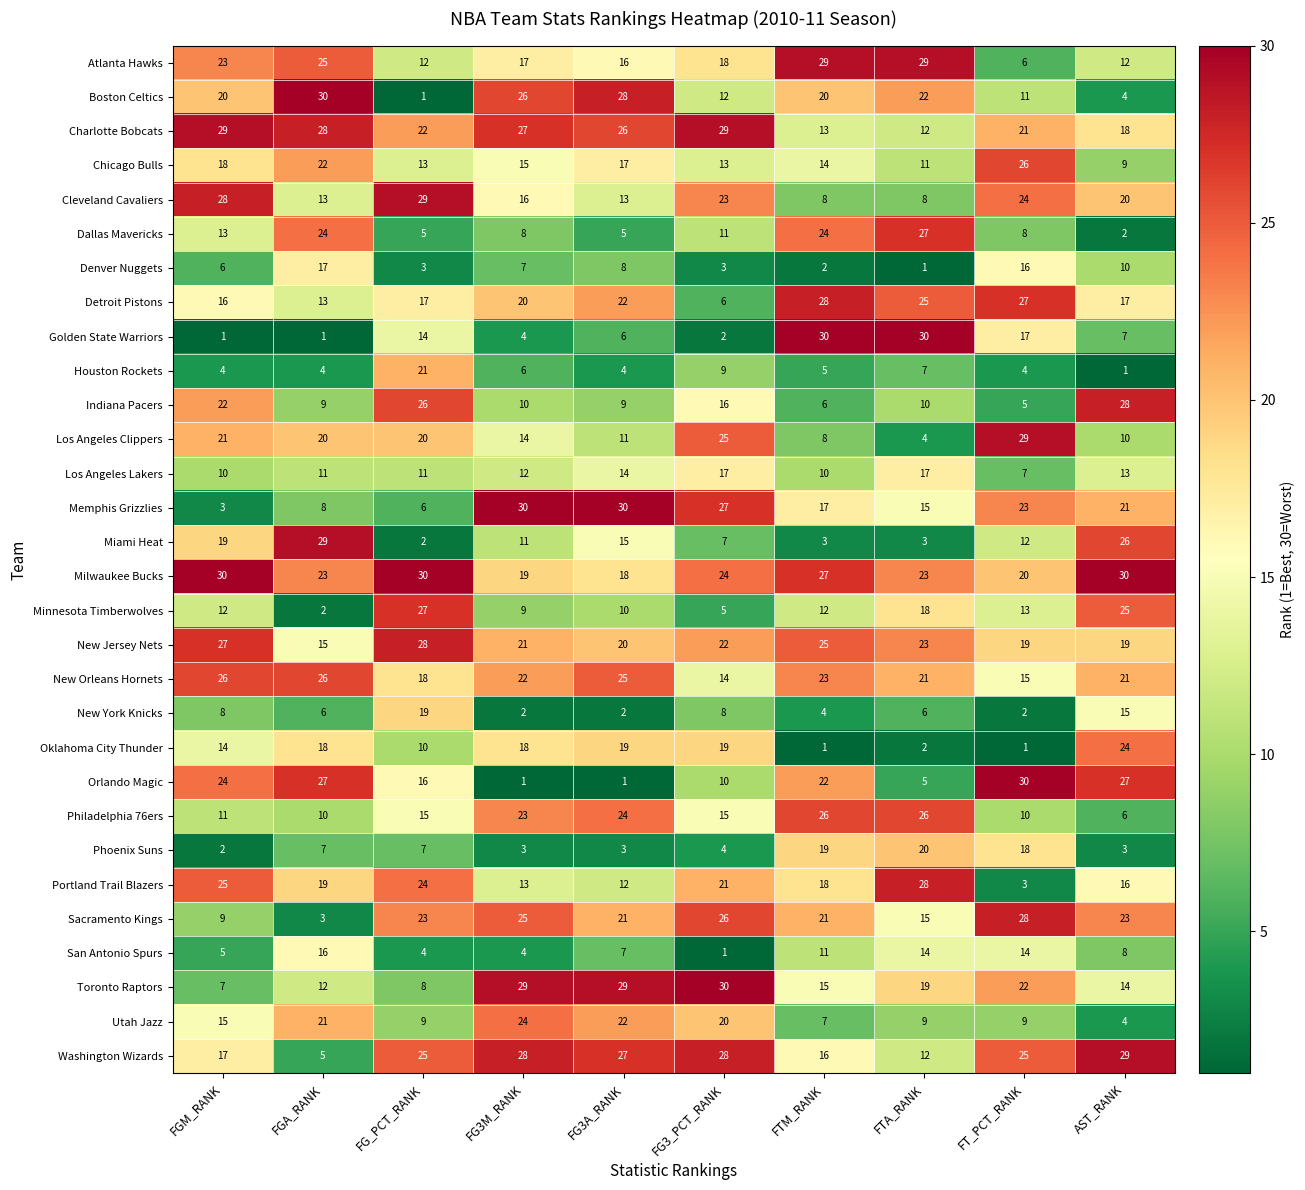

What is the spread (max minus min) of values at FTM_RANK?

29